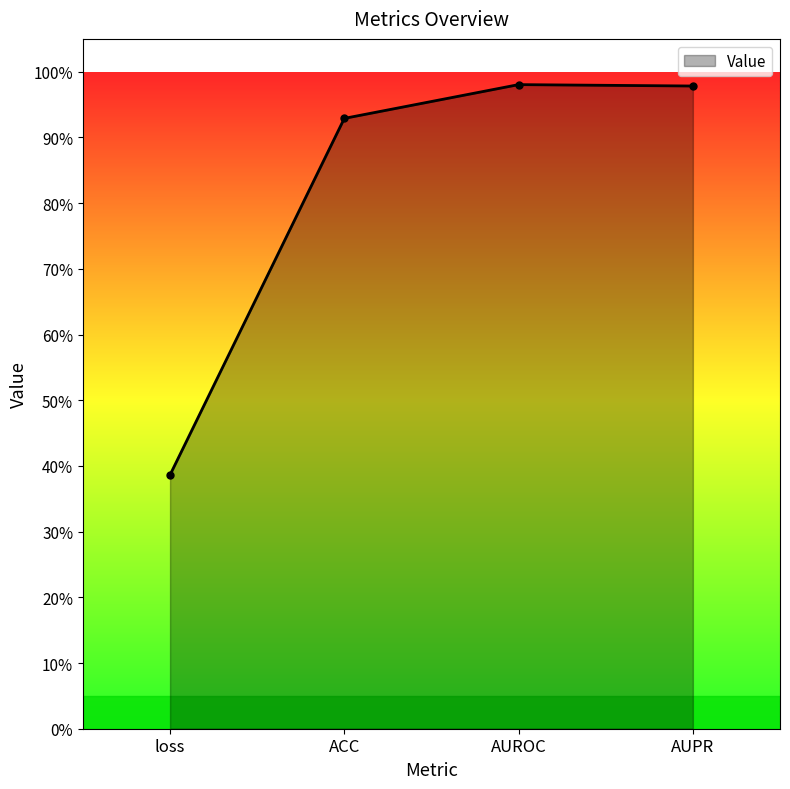

Rank the categories by value from lowest to highest.

loss, ACC, AUPR, AUROC